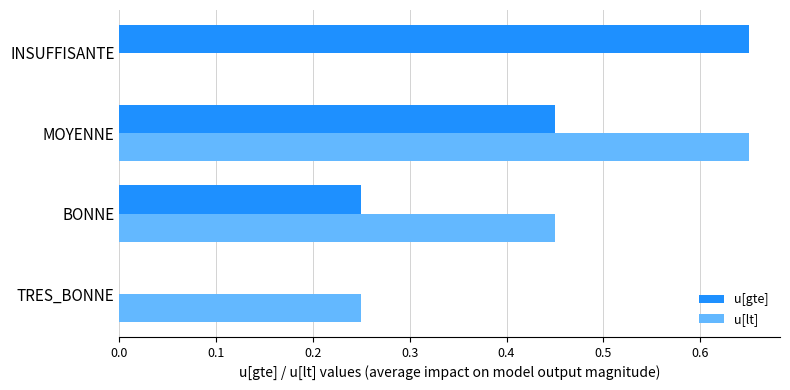

Between TRES_BONNE and MOYENNE, which series saw the biggest shift?

u[gte]